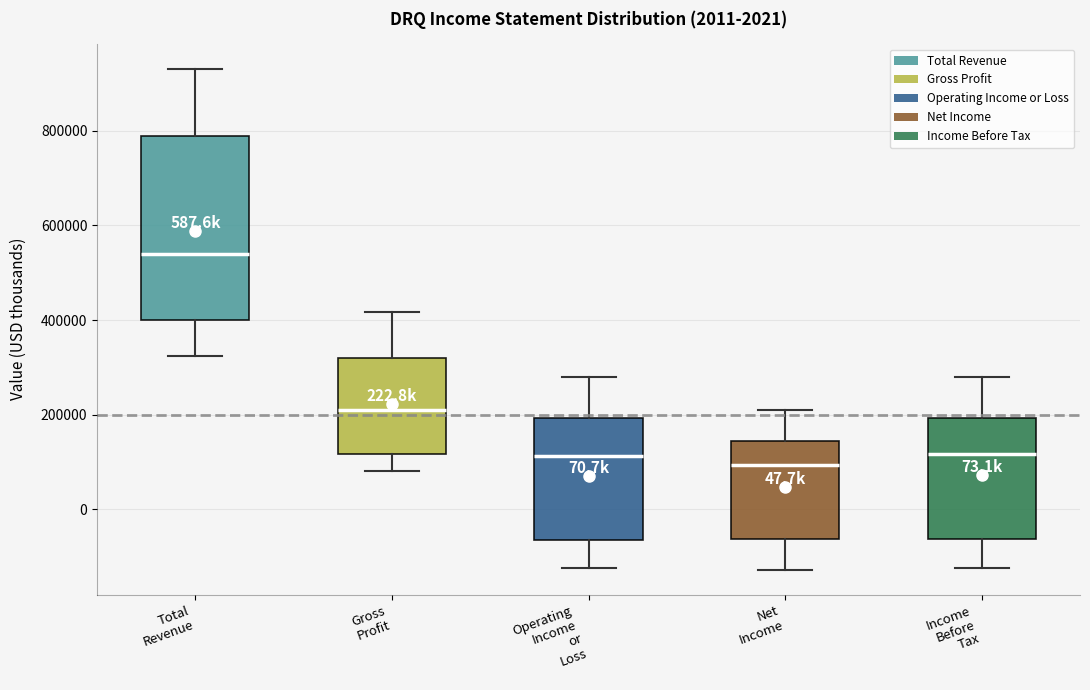

Reading left to right, read every box against the y-axis: the position of its median line, the range the box covers, and the ends of its whiskers. The values are not printed on the chart, so give them approximately, as read against the axis.

Total Revenue: median 540000, box 400000 to 780000, whiskers 320000 to 940000
Gross Profit: median 220000, box 120000 to 320000, whiskers 80000 to 420000
Operating Income or Loss: median 120000, box -60000 to 200000, whiskers -120000 to 280000
Net Income: median 100000, box -60000 to 140000, whiskers -120000 to 200000
Income Before Tax: median 120000, box -60000 to 200000, whiskers -120000 to 280000